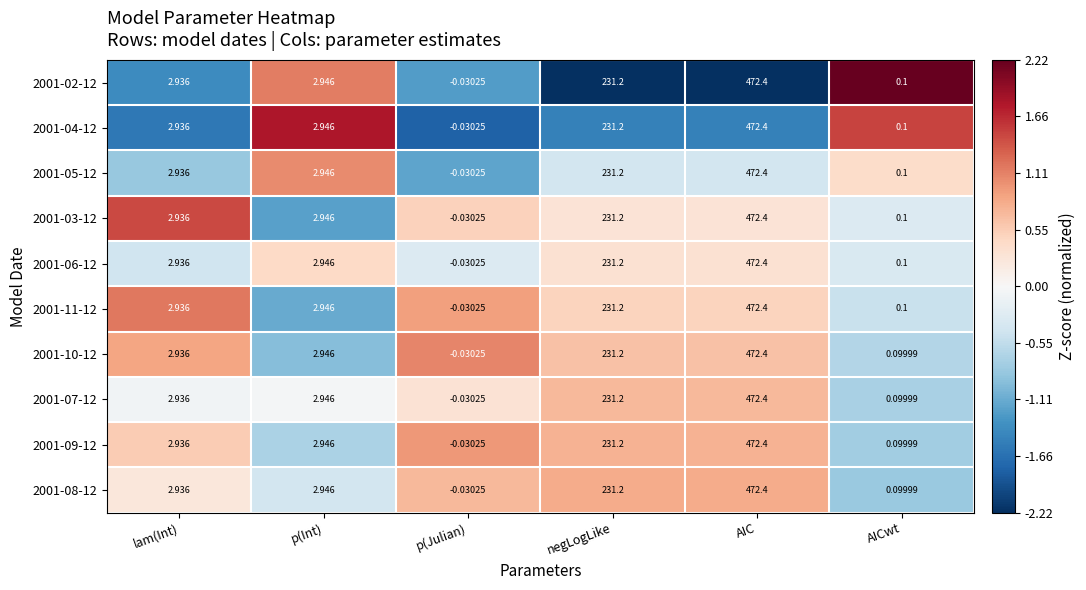

Which category has the highest value in the 2001-09-12 series?

AIC